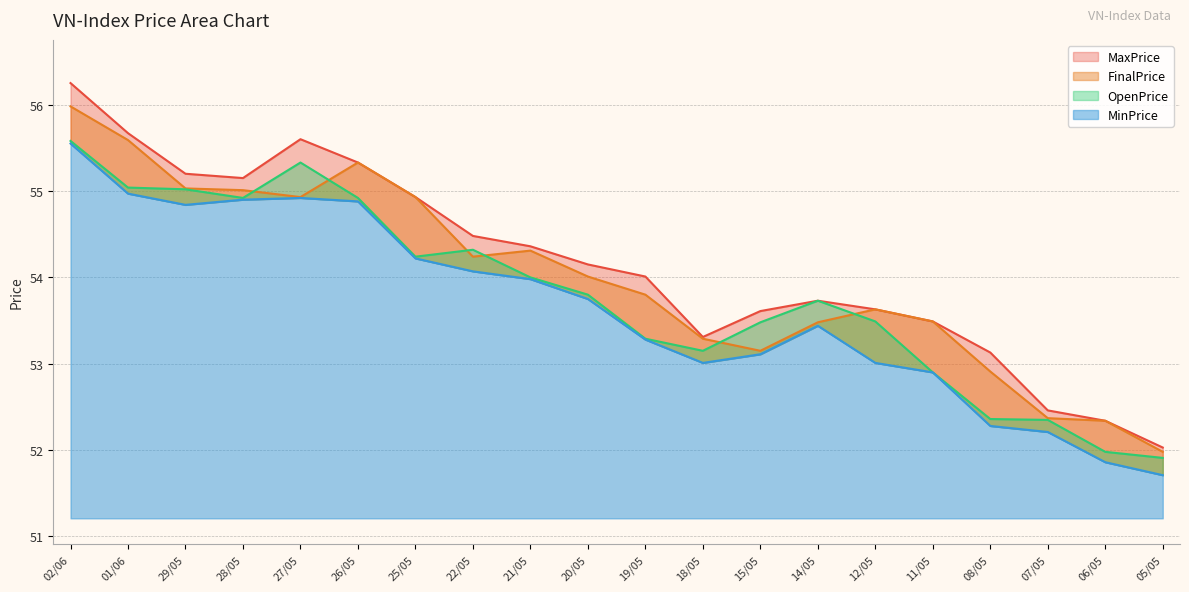

Where does the OpenPrice series first go above 53?

02/06